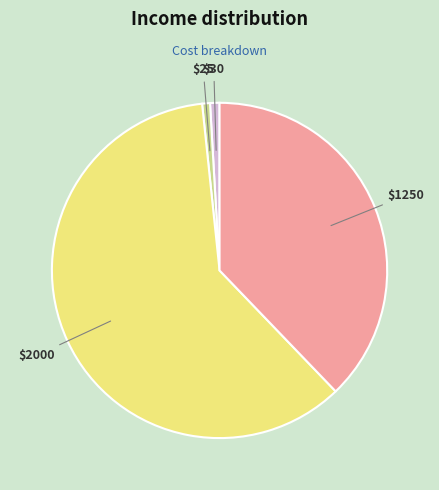

Is there a majority slice in this chart?

Yes